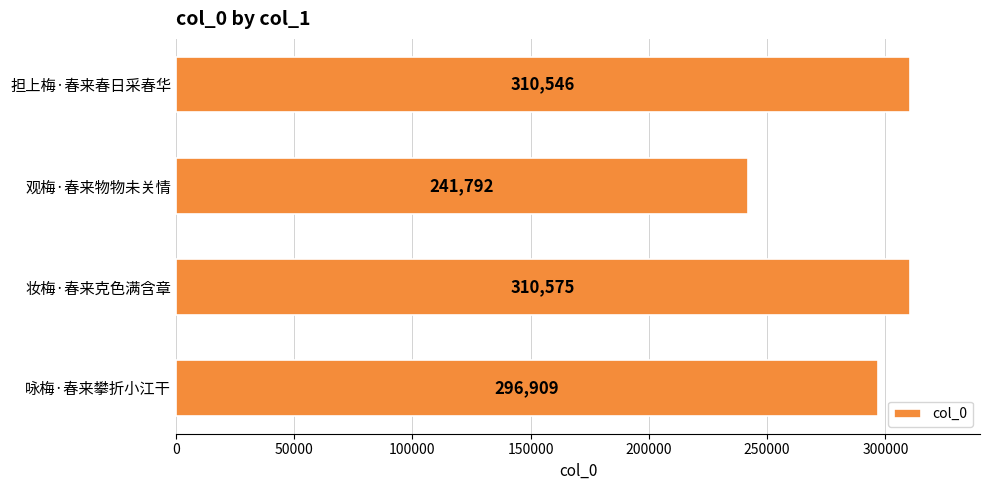

Reading bottom to top, list all the values displayed in this chart.

296909	310575	241792	310546